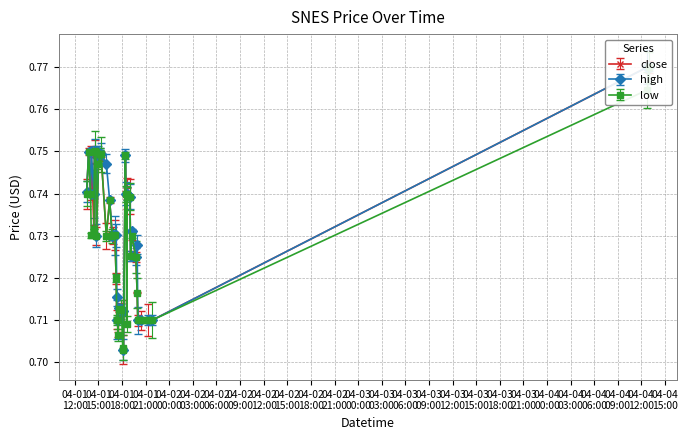

Reading left to right, extract all data points from this chart.

close: 0.7	0.7	0.7	0.8	0.7	0.8	0.7	0.7	0.7	0.7	0.7	0.7	0.7	0.7	0.7	0.7	0.7	0.7	0.7	0.7	0.7	0.7	0.7	0.7	0.7	0.7	0.7	0.7	0.7	0.7	0.7	0.7	0.7	0.7	0.7	0.7	0.7	0.7	0.8	0.8
high: 0.7	0.7	0.7	0.8	0.7	0.8	0.7	0.7	0.7	0.7	0.7	0.7	0.7	0.7	0.7	0.7	0.7	0.7	0.7	0.7	0.7	0.7	0.7	0.7	0.7	0.7	0.7	0.7	0.7	0.7	0.7	0.7	0.7	0.7	0.7	0.7	0.7	0.7	0.8	0.8
low: 0.7	0.7	0.7	0.7	0.7	0.8	0.7	0.7	0.7	0.7	0.7	0.7	0.7	0.7	0.7	0.7	0.7	0.7	0.7	0.7	0.7	0.7	0.7	0.7	0.7	0.7	0.7	0.7	0.7	0.7	0.7	0.7	0.7	0.7	0.7	0.7	0.7	0.7	0.8	0.8